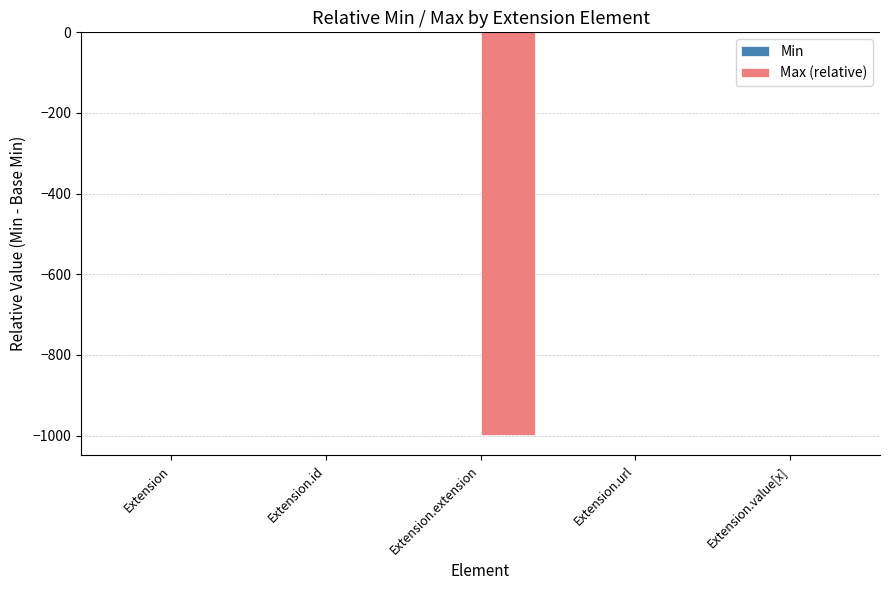

The chart shows a value of 679 at Extension.id. True or false?

False